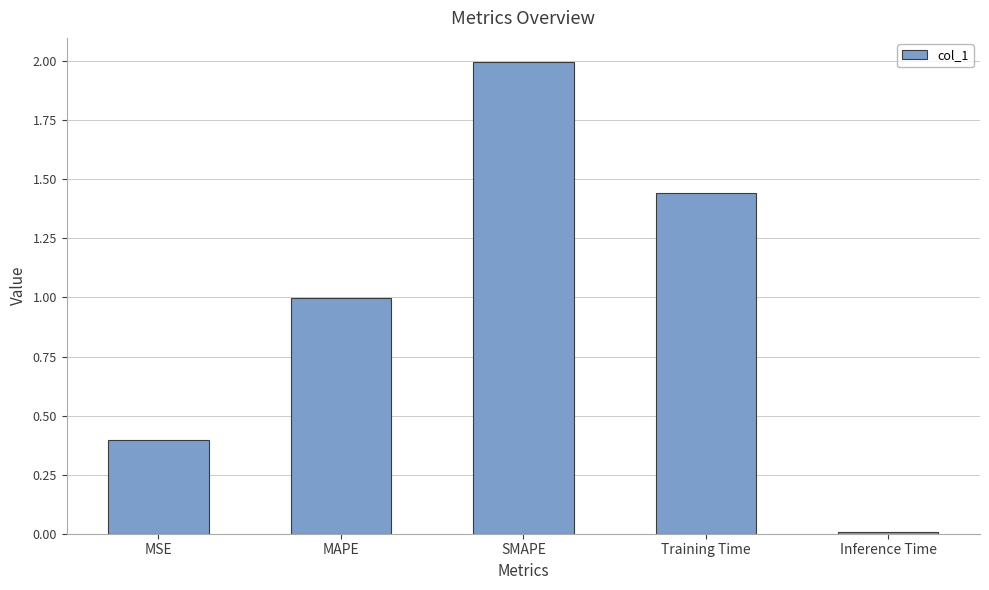

Is it true that the value at MAPE is 0.3?

False